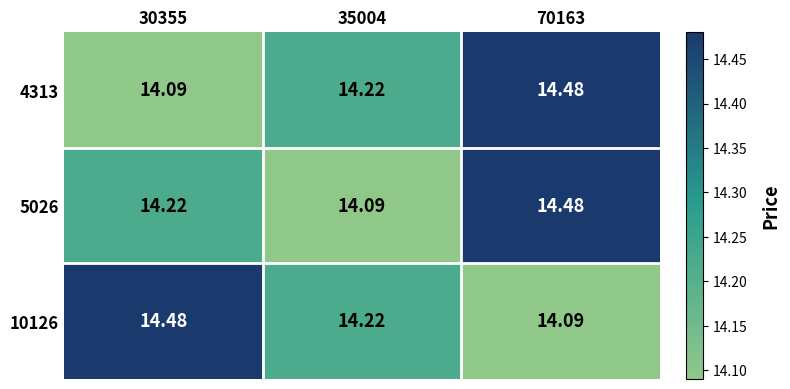

Is the value of 5026 at 30355 greater than the value of 10126 at 70163?

Yes